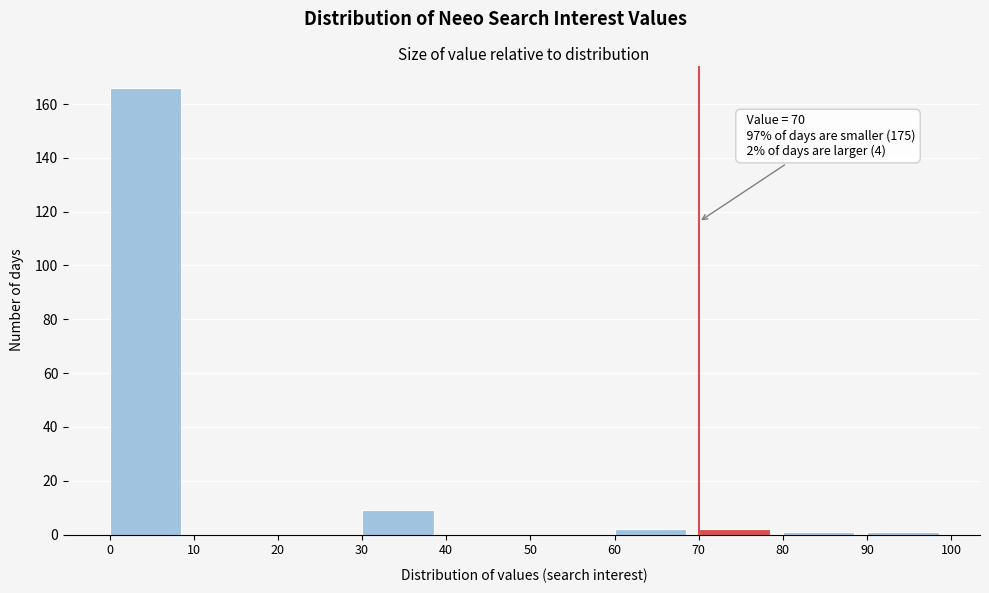

Over which range of the x-axis is the bar tallest?

0 to 10